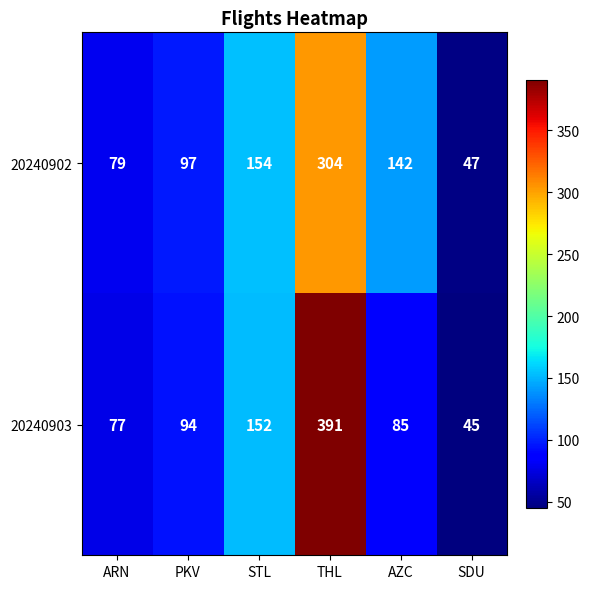

At SDU, list the series in order from largest to smallest.

20240902, 20240903